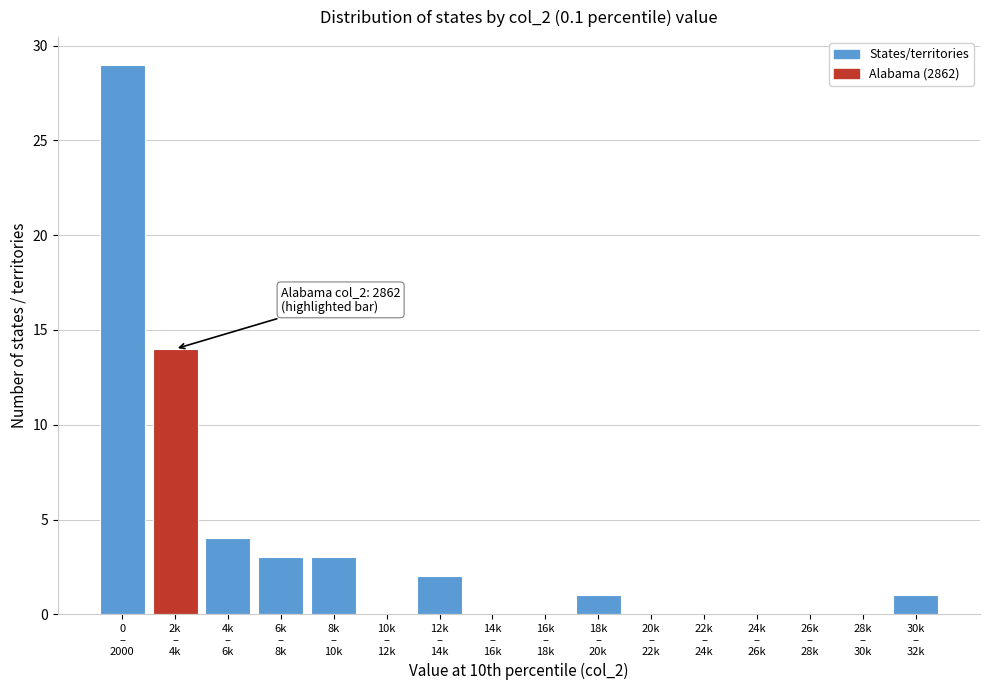

What is the maximum value shown in the chart?

29